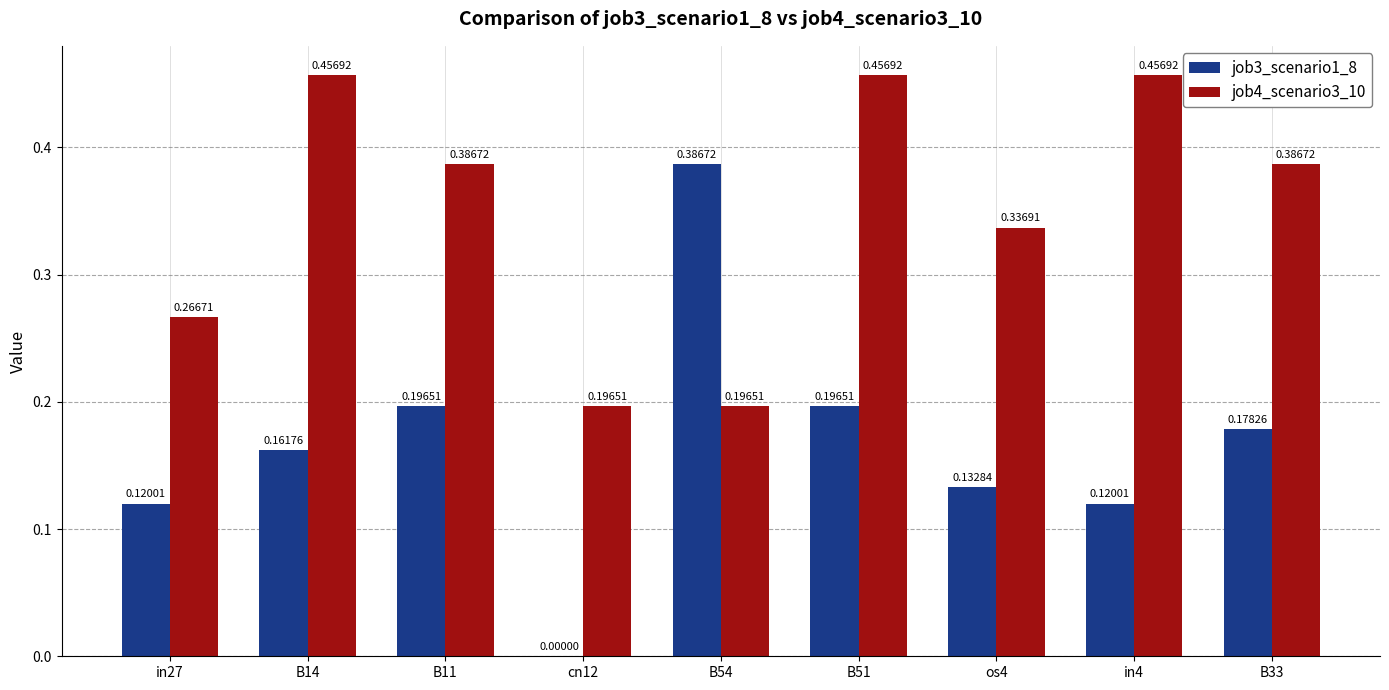

Which series has the largest total across all categories?

job4_scenario3_10